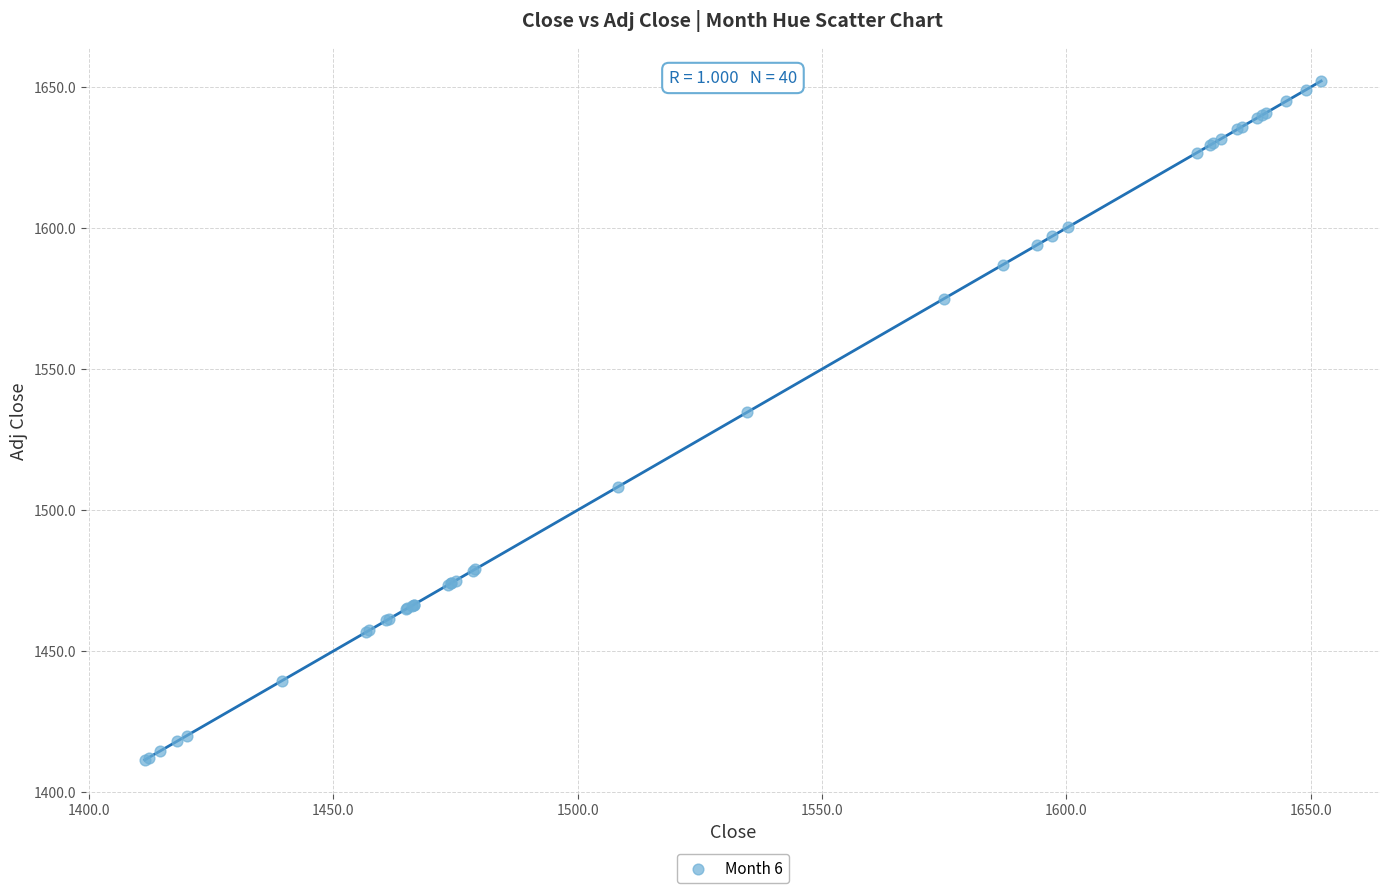

What Y value in the scatter plot is closest to 1531?

1534.8